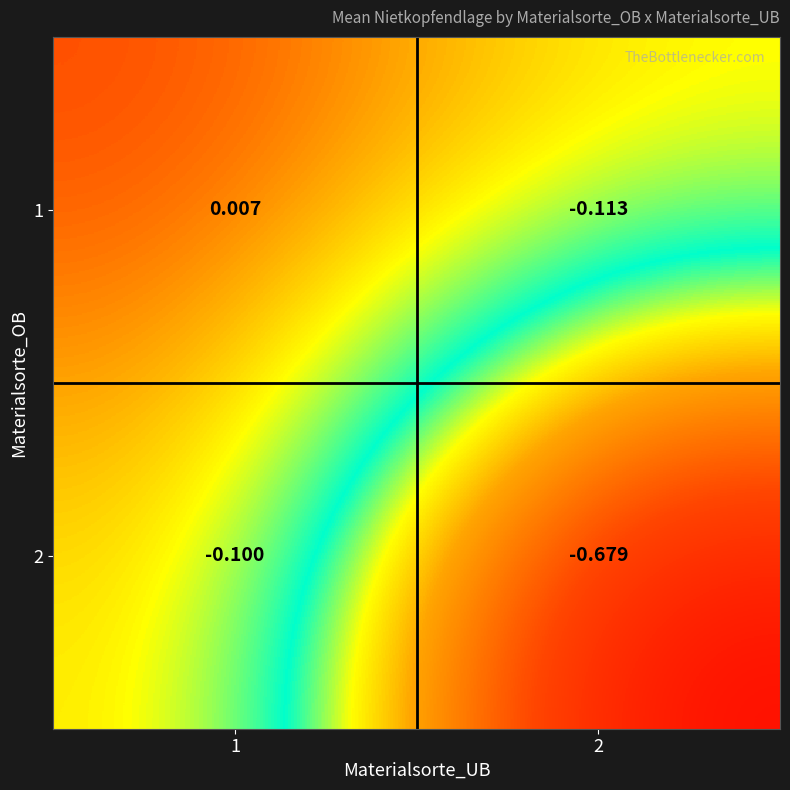

How many distinct data groups are displayed?

2